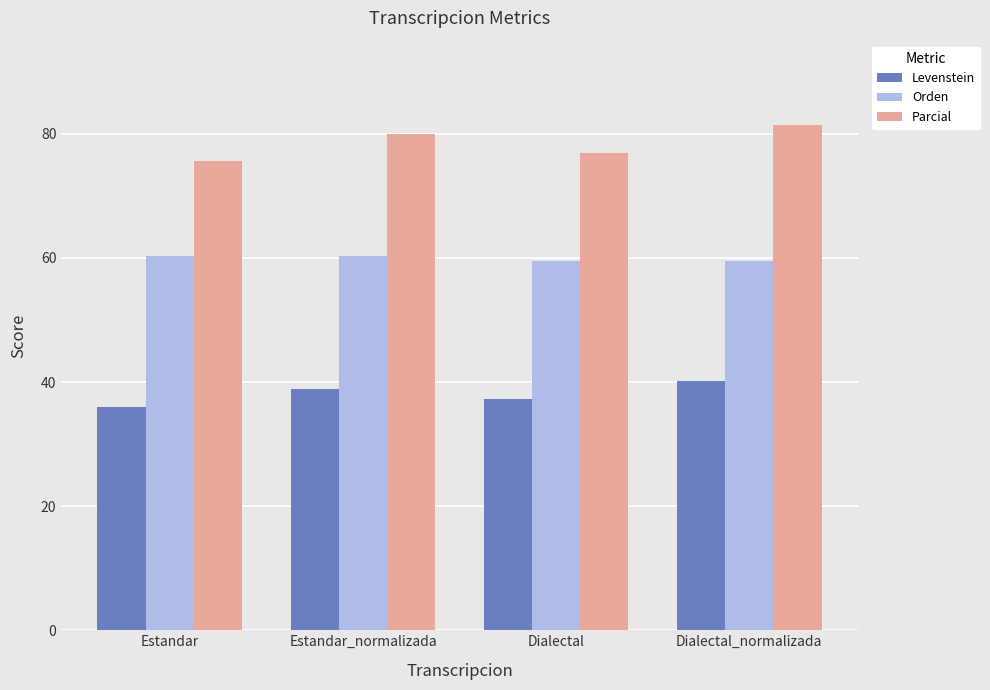

Which category has the lowest value across all series?

Estandar